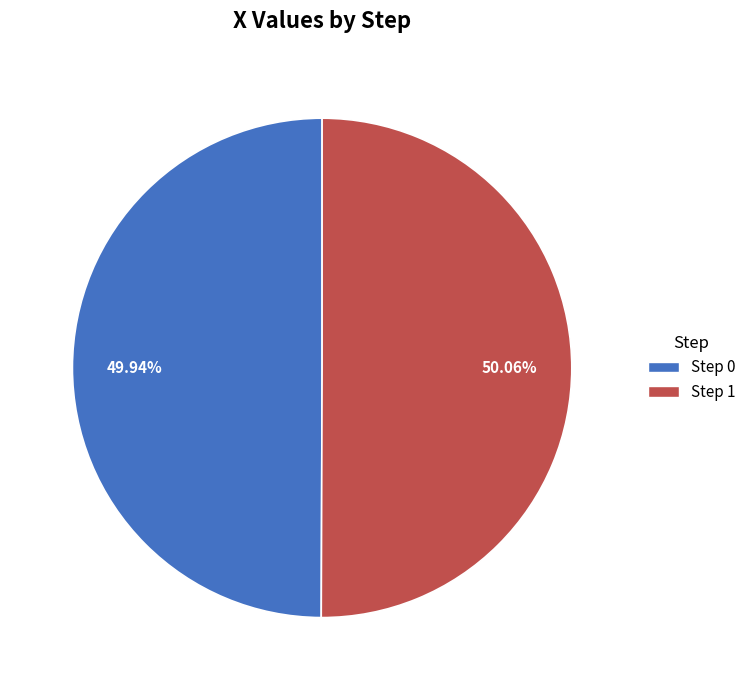

To the nearest percent, what percentage of the pie is Step 0?

50%